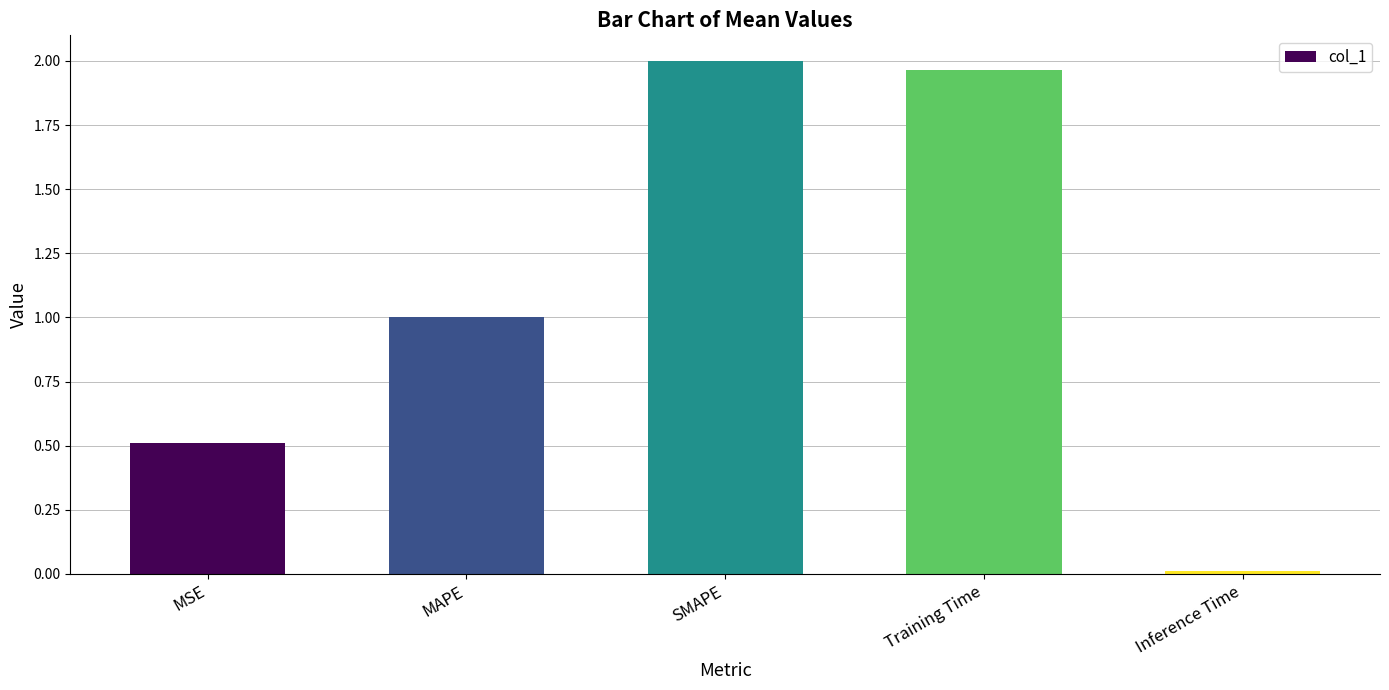

Which has a higher value, Training Time or MSE?

Training Time